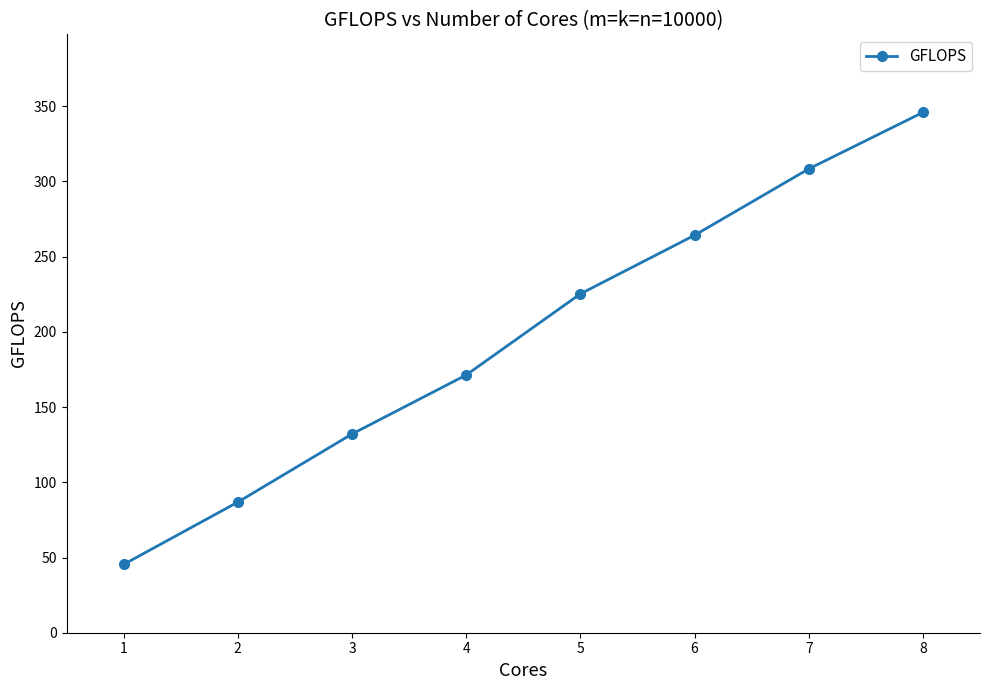

Does the chart have visible grid lines?

No